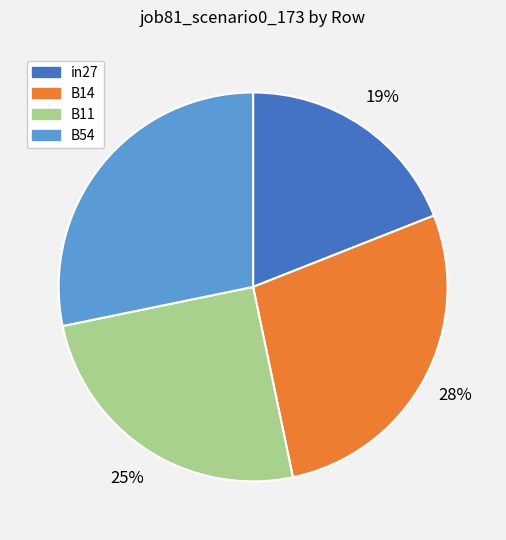

Does any single category account for the majority?

No